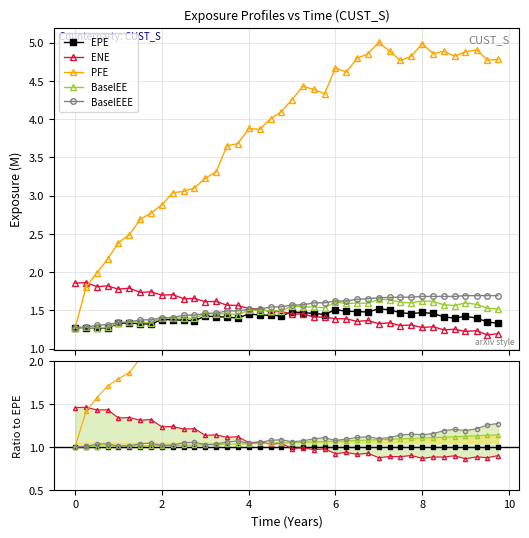

What is the difference between the second highest and second lowest values in the ENE series?

0.6